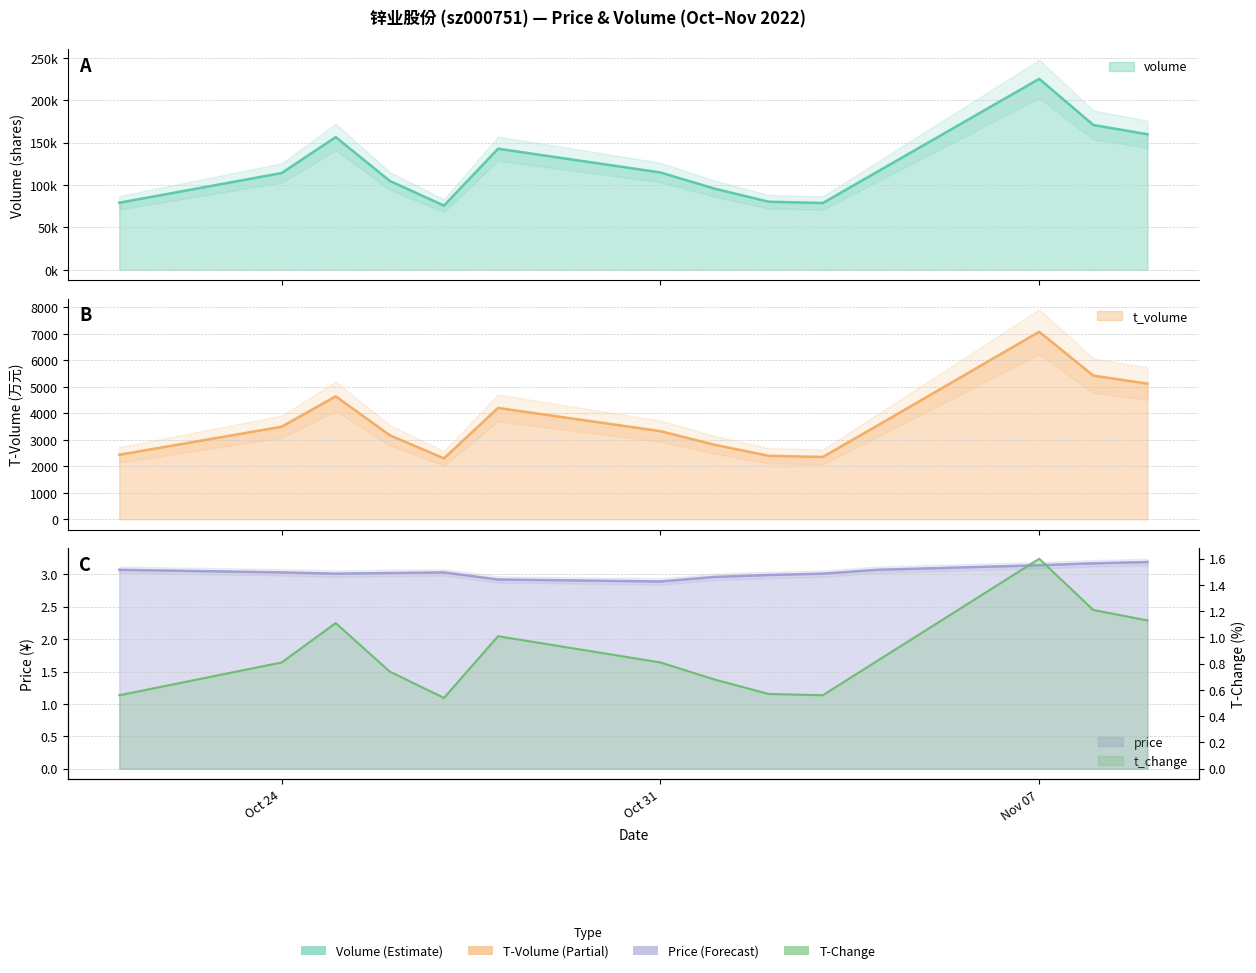

Rank the series by their maximum value, from highest to lowest.

volume, t_volume, price, t_change